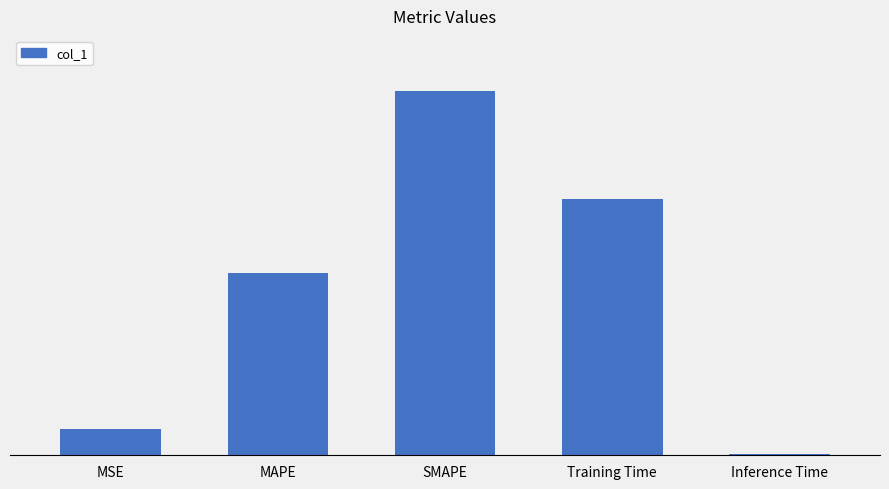

Reading left to right, list all the values displayed in this chart.

MSE=0.1	MAPE=1.0	SMAPE=2.0	Training Time=1.4	Inference Time=0.0